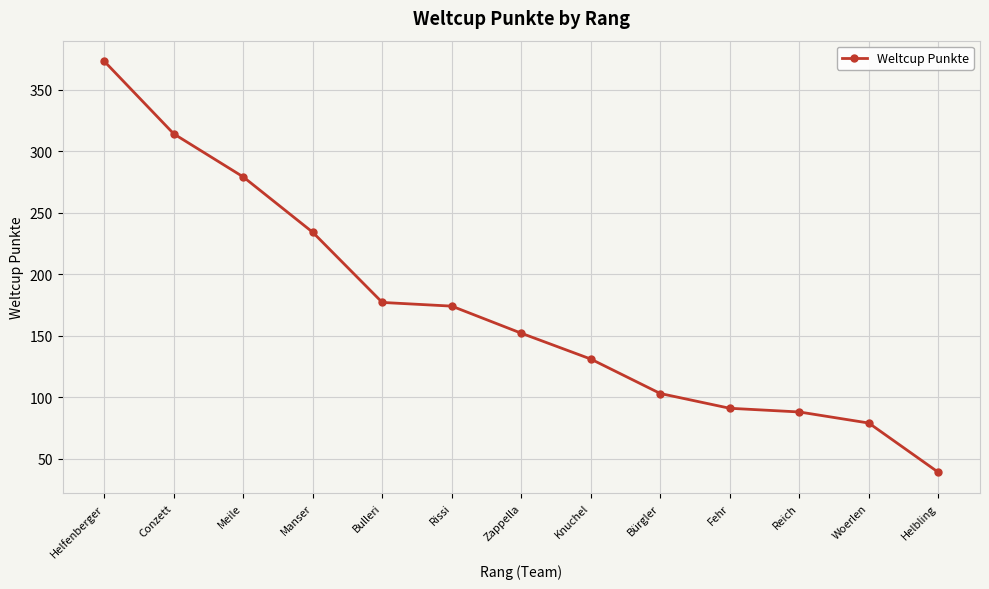

True or false: there are more than 0 points higher than both neighbors.

False